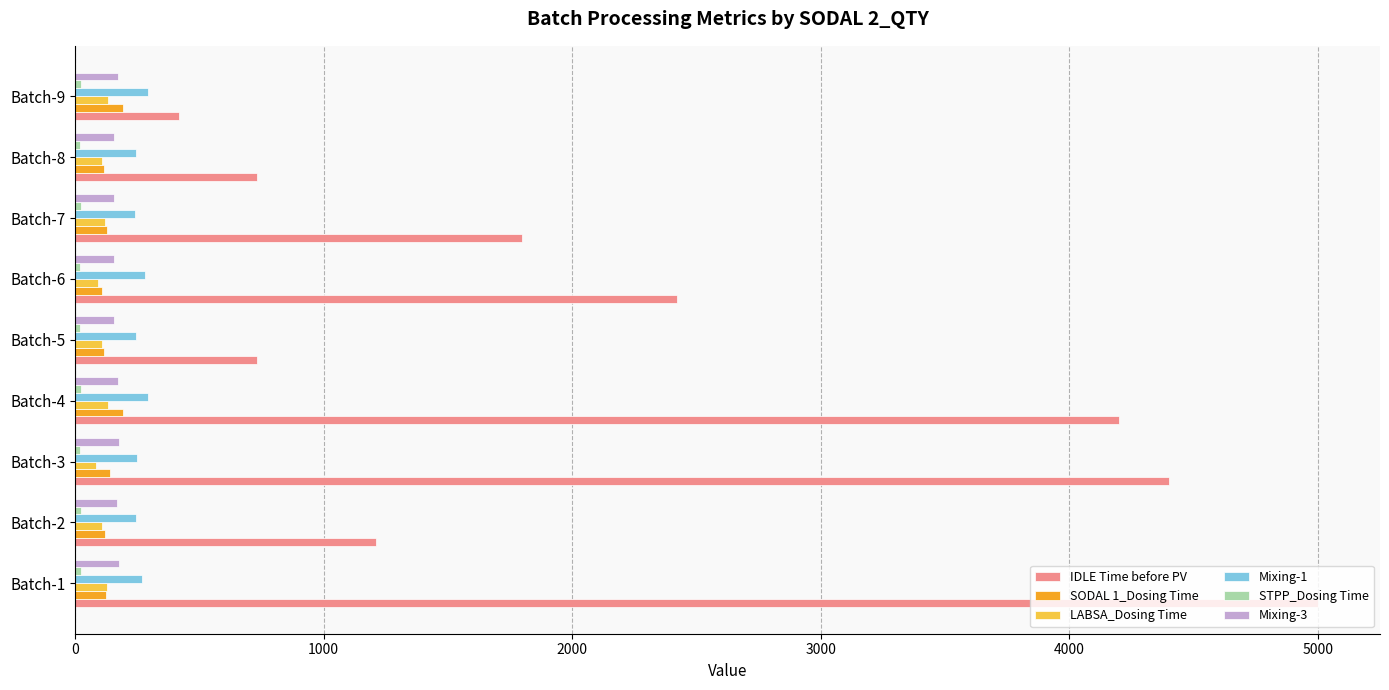

At how many categories does at least one series exceed 3341?

3